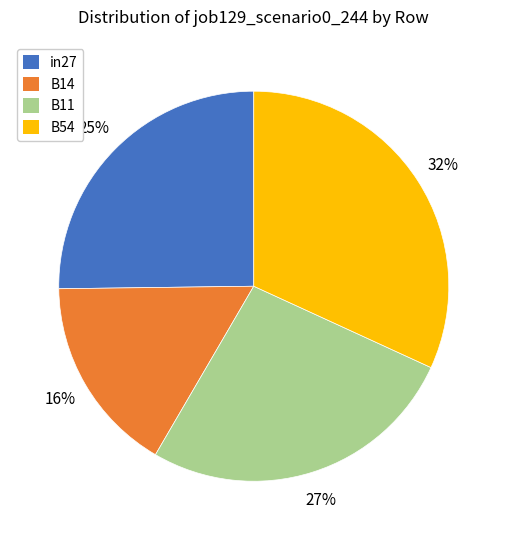

To the nearest percent, what is the average slice percentage?

25%